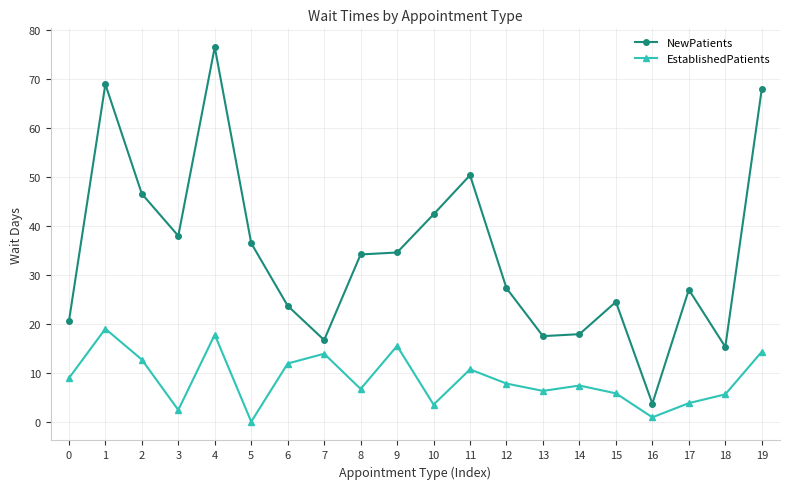

How many lines are shown in the chart?

2